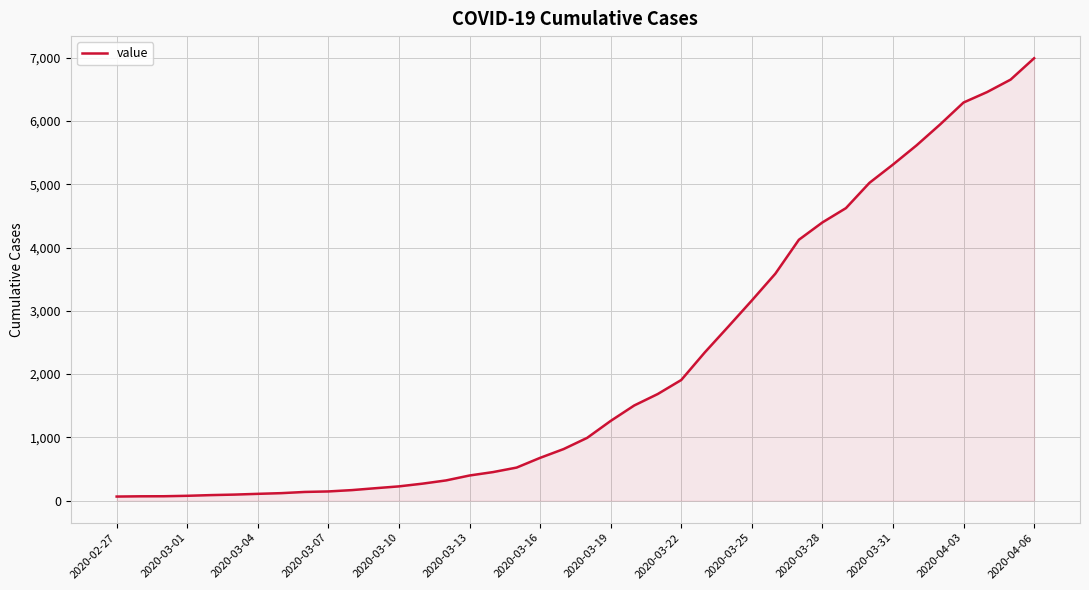

What is the difference between the maximum and minimum values?

6930